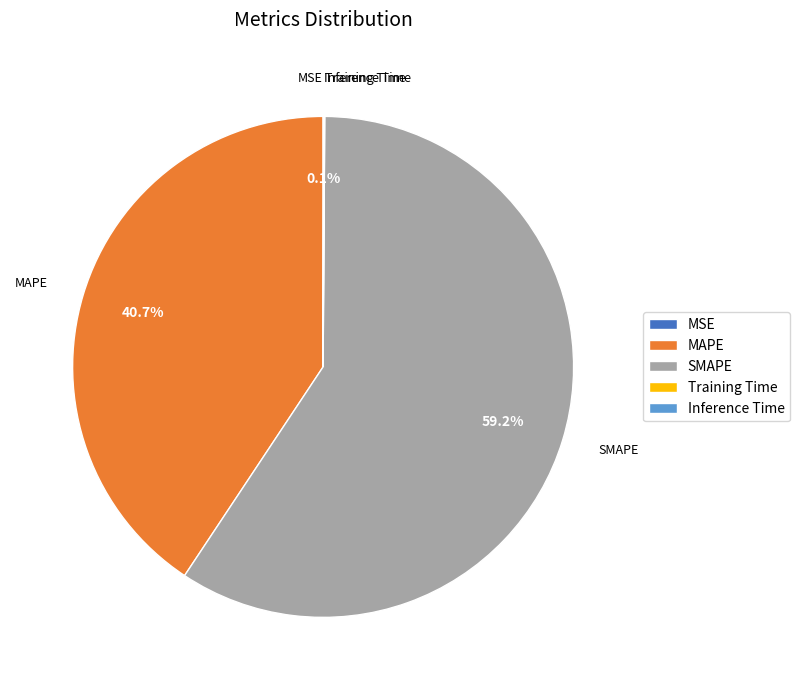

Which category has the biggest portion of the pie?

SMAPE